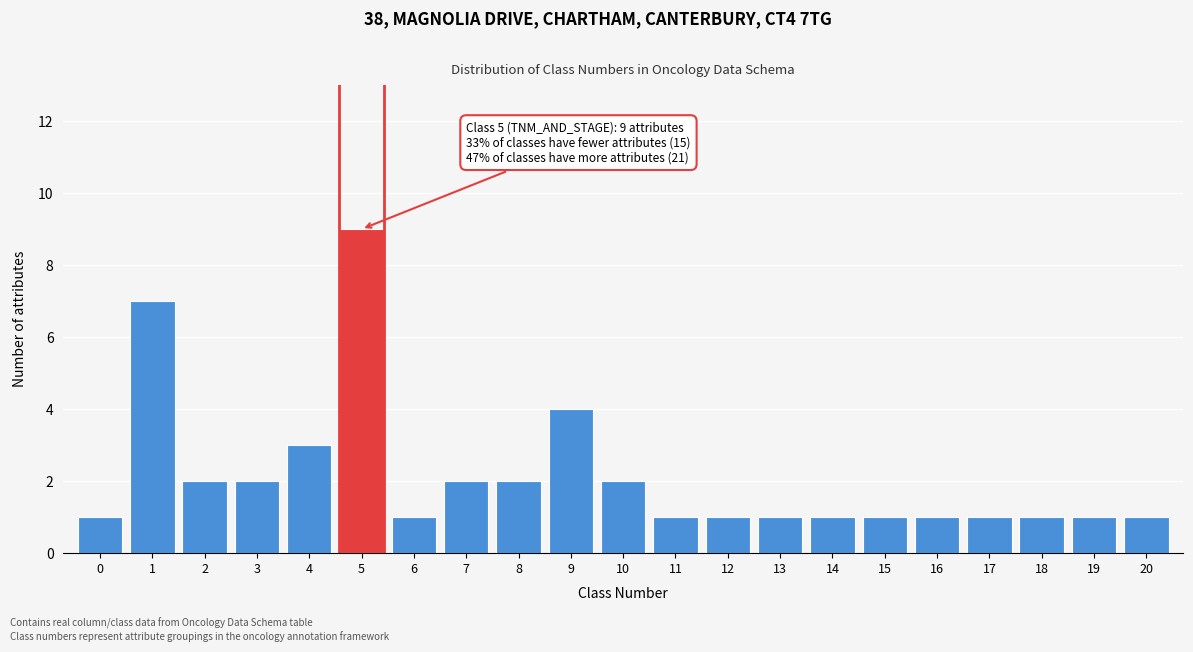

Reading left to right, transcribe all the data shown in this chart.

1	7	2	2	3	9	1	2	2	4	2	1	1	1	1	1	1	1	1	1	1